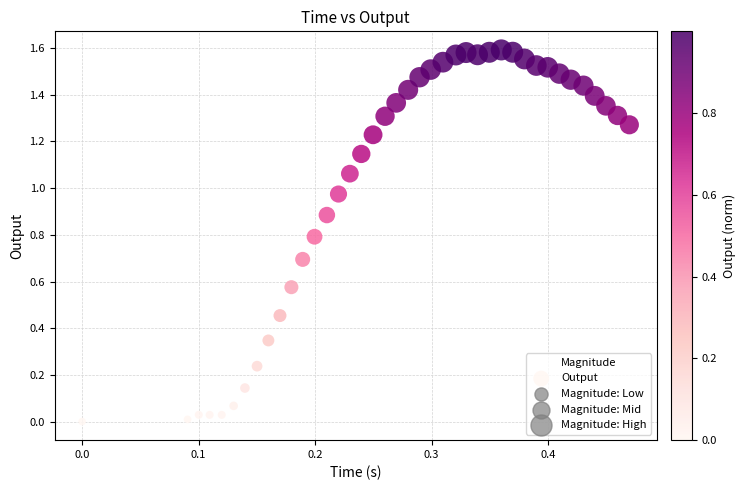

Count the number of points in this scatter plot.

40